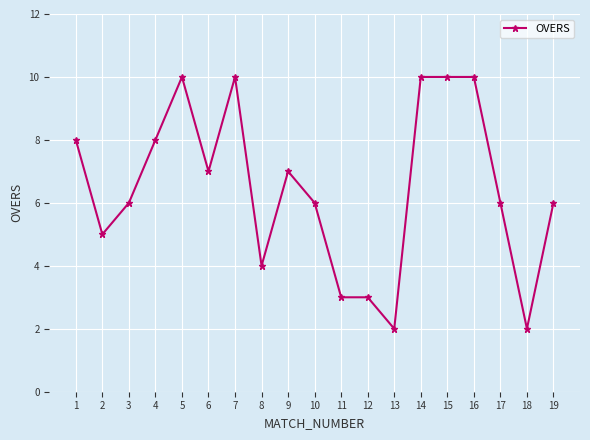

What is the value of the 17th point from the left?

6